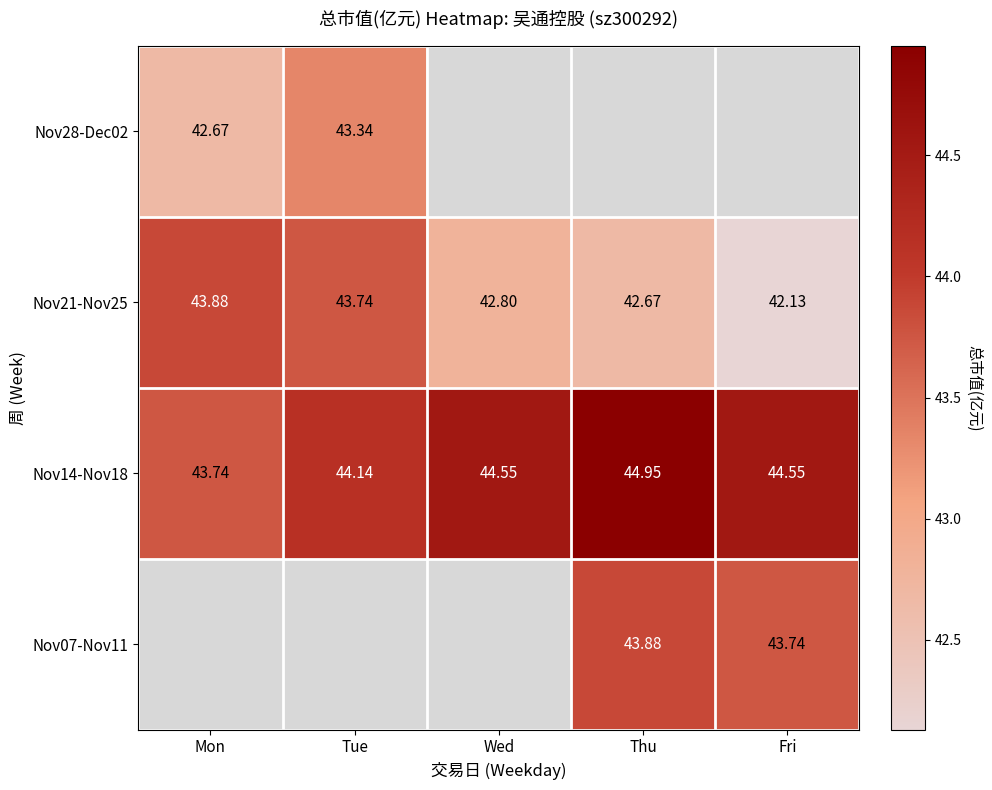

Is the value of Nov14-Nov18 at Wed greater than the value of Nov21-Nov25 at Mon?

Yes